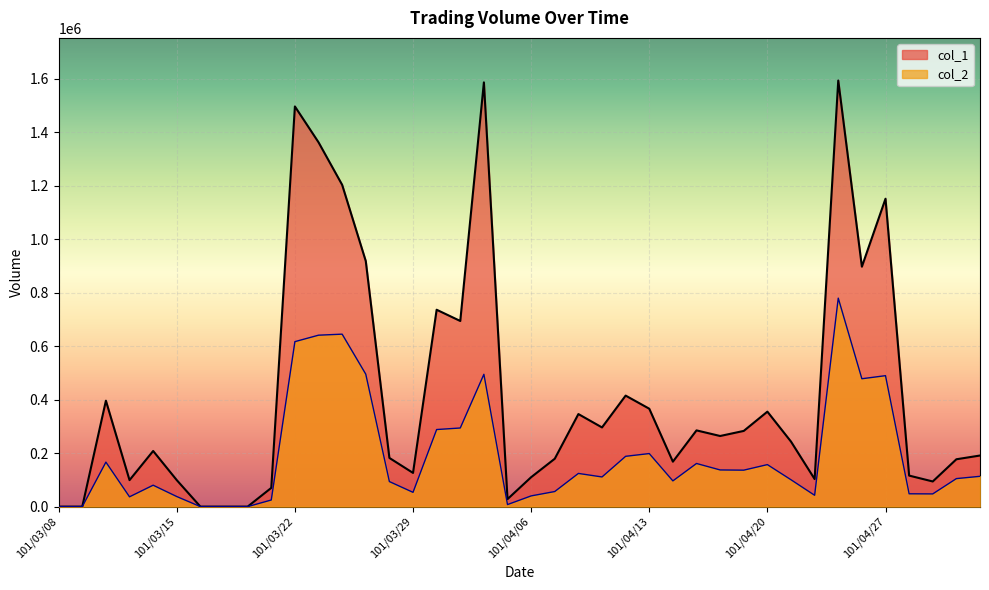

In col_1, how many points are lower than both neighbors (excluding endpoints)?

10